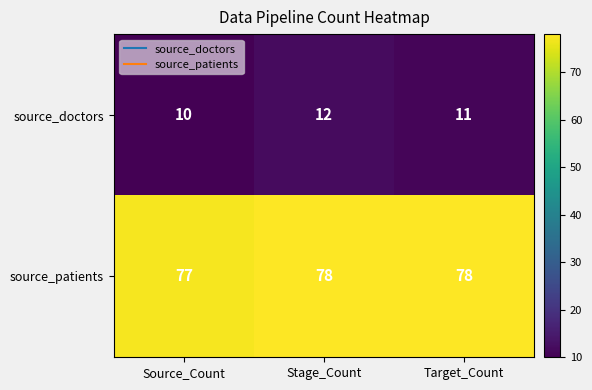

At Source_Count, list the series in order from largest to smallest.

source_patients, source_doctors